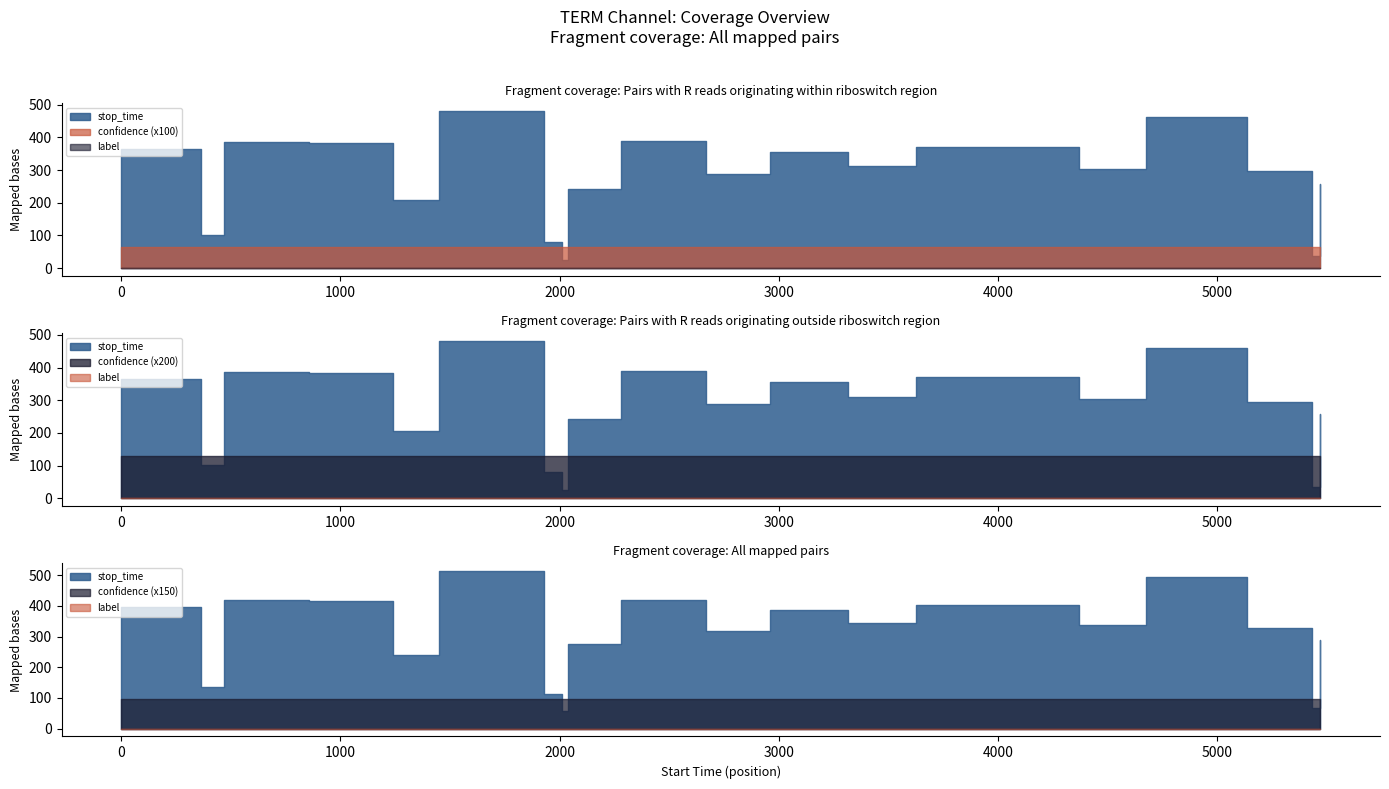

True or false: label and stop_time intersect in this chart.

False